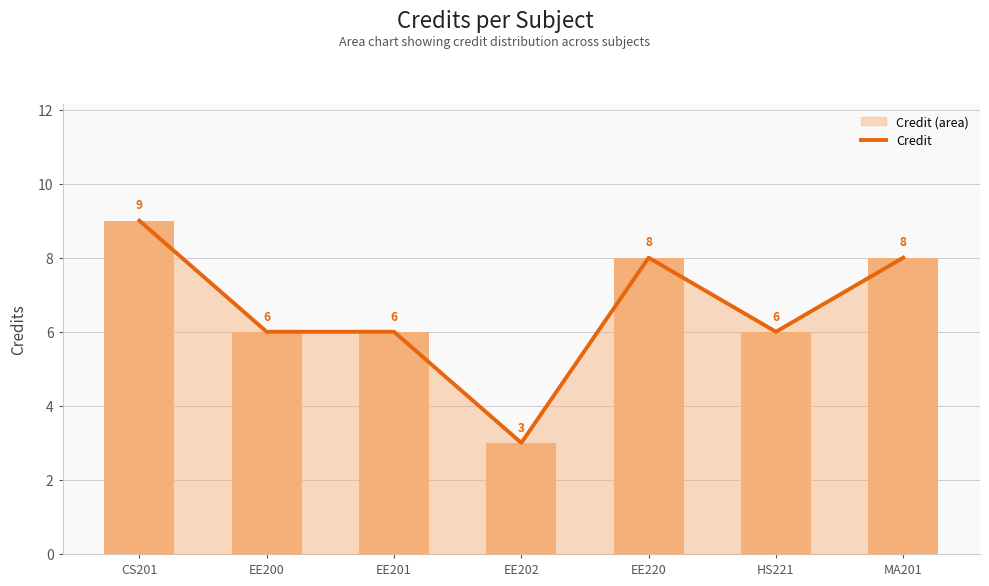

How many bars are there in total?

7